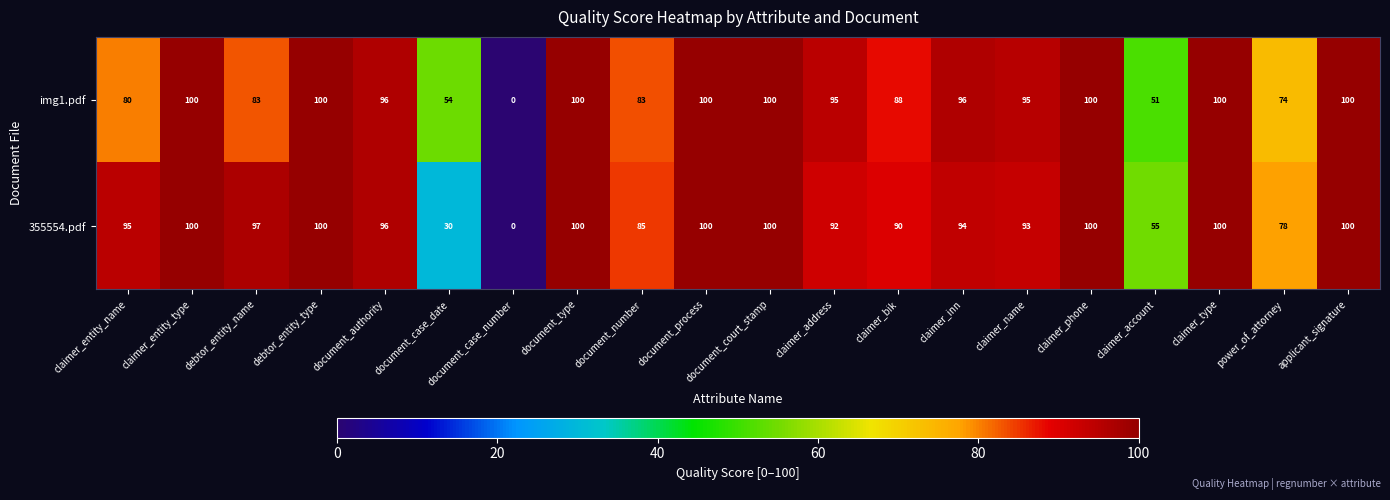

What is the difference between the 355554.pdf values at debtor_entity_type and document_number?

15